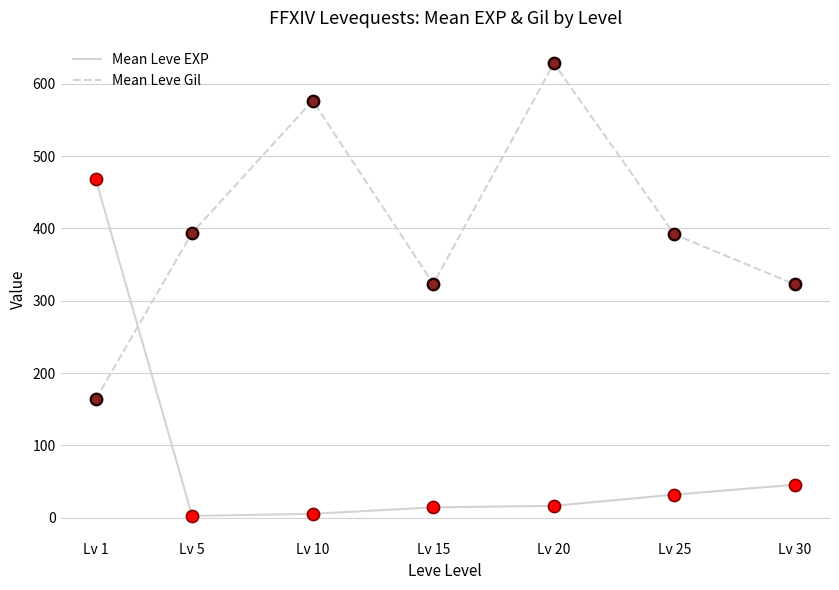

Between Lv 1 and Lv 30, which series saw the biggest shift?

Mean Leve EXP